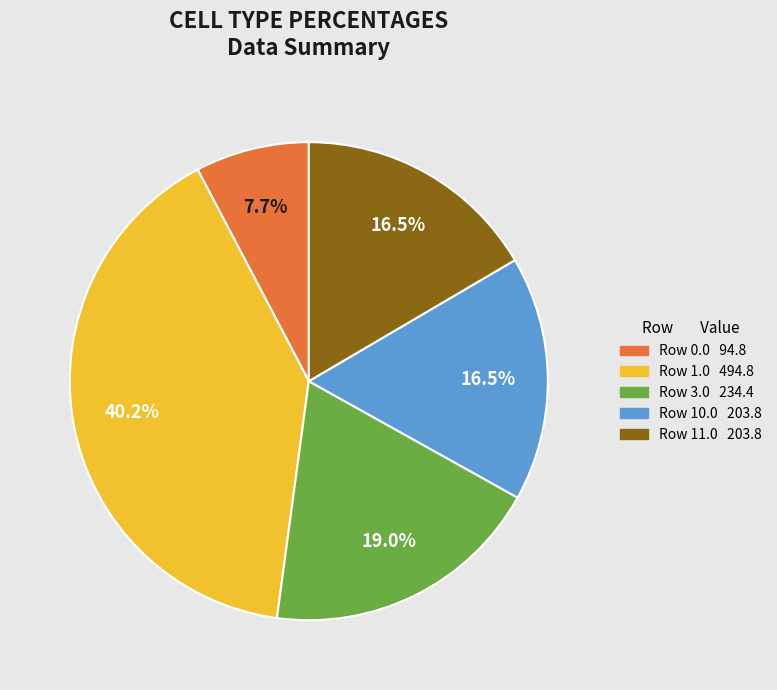

Does any single category account for the majority?

No